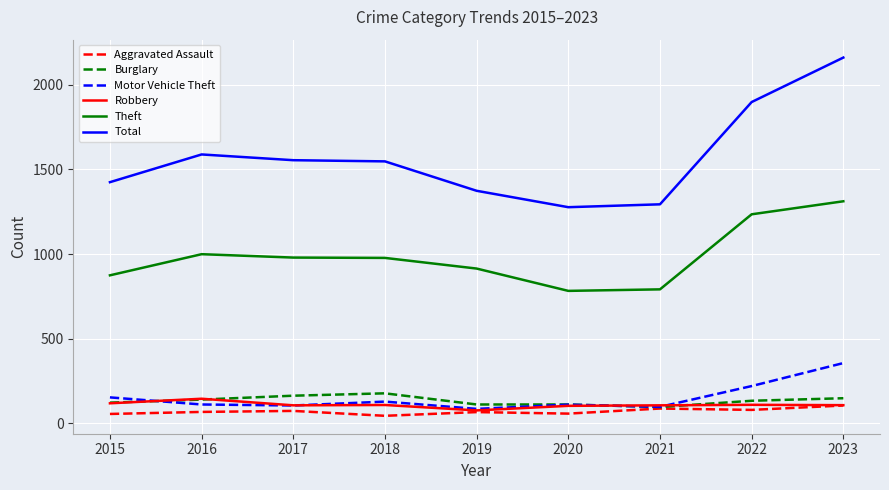

The value of Total at 2015 is 1425. True or false?

True